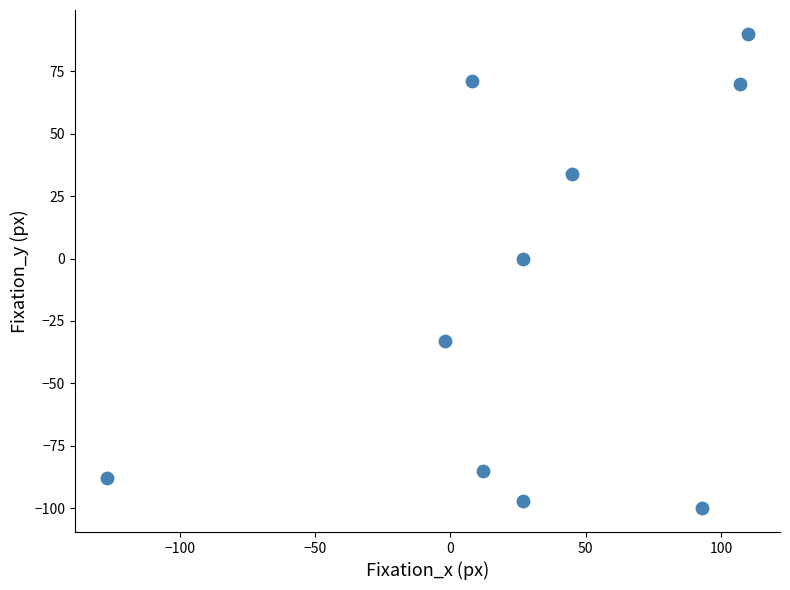

What is the average Y value?

-14